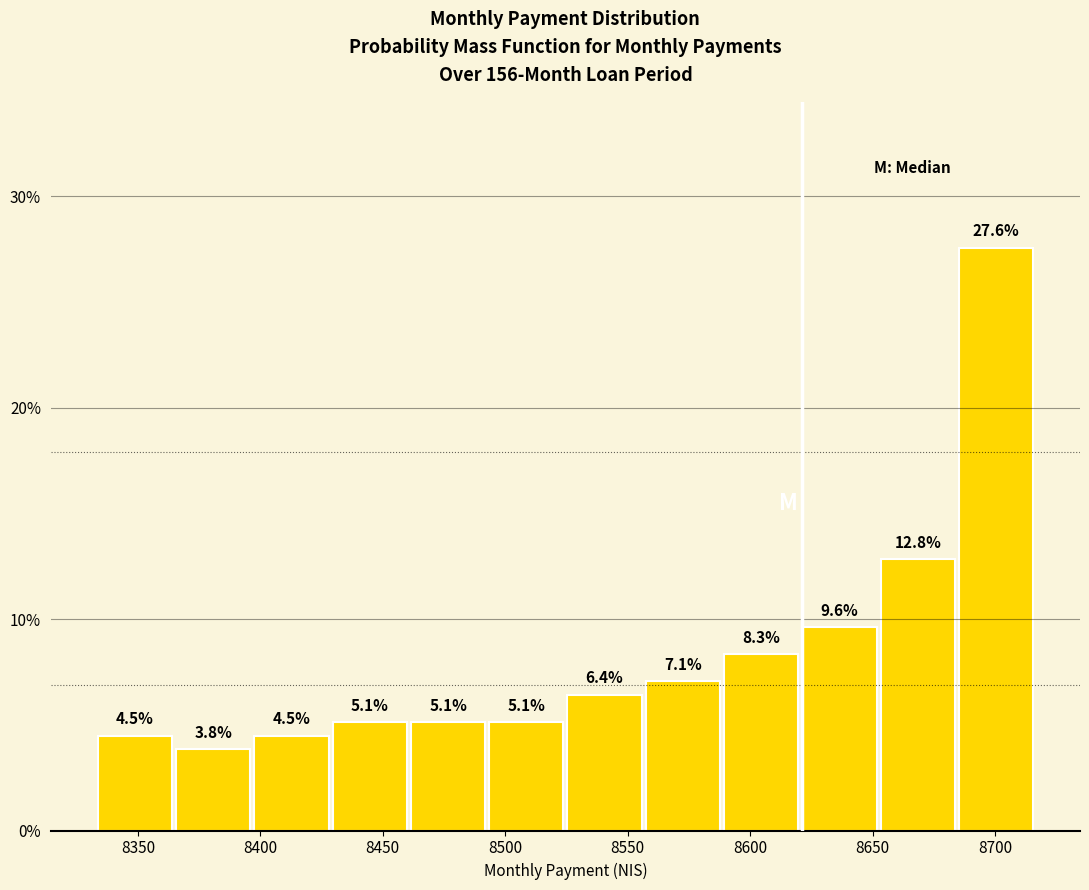

Reading left to right, transcribe this chart: for each bar, give the range it covers on the x-axis and its height. The bar edges are not printed on the chart, so give them approximately, as read against the axis.

8335 to 8365: 4.5
8365 to 8395: 3.8
8395 to 8430: 4.5
8430 to 8460: 5.1
8460 to 8495: 5.1
8495 to 8525: 5.1
8525 to 8555: 6.4
8555 to 8590: 7.1
8590 to 8620: 8.3
8620 to 8650: 9.6
8650 to 8685: 12.8
8685 to 8715: 27.6